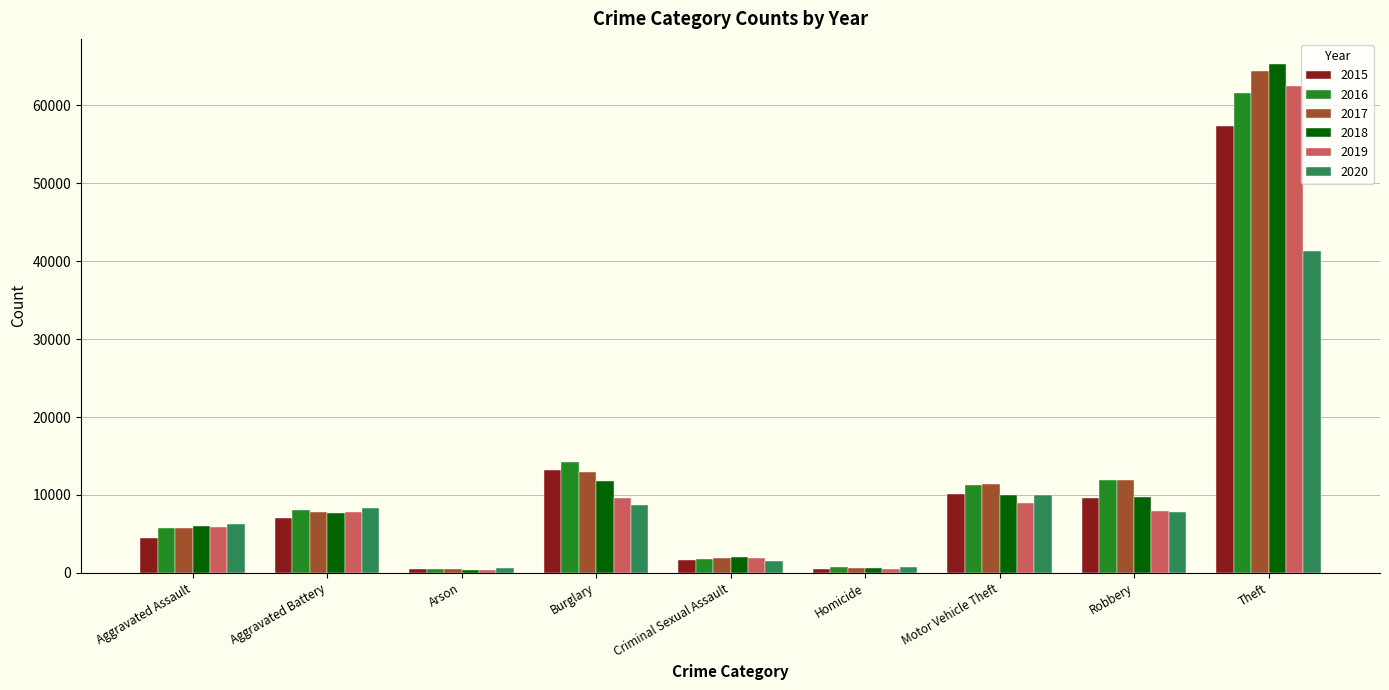

How many bars are there in each group?

6